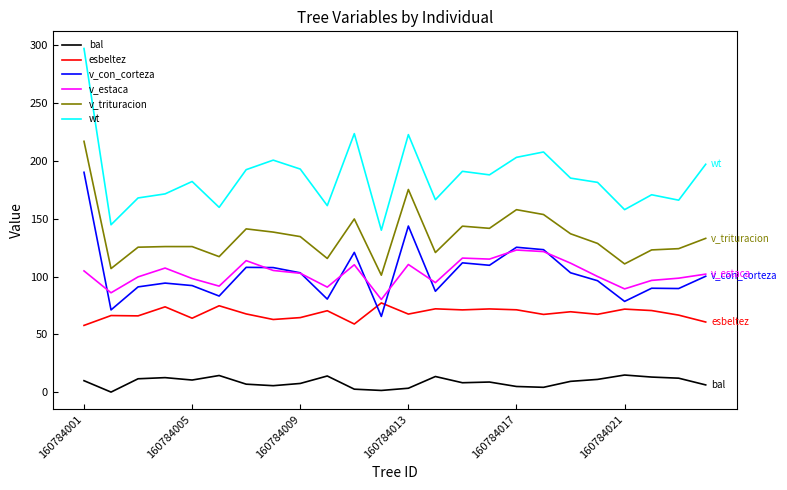

Which series has the largest total across all categories?

wt